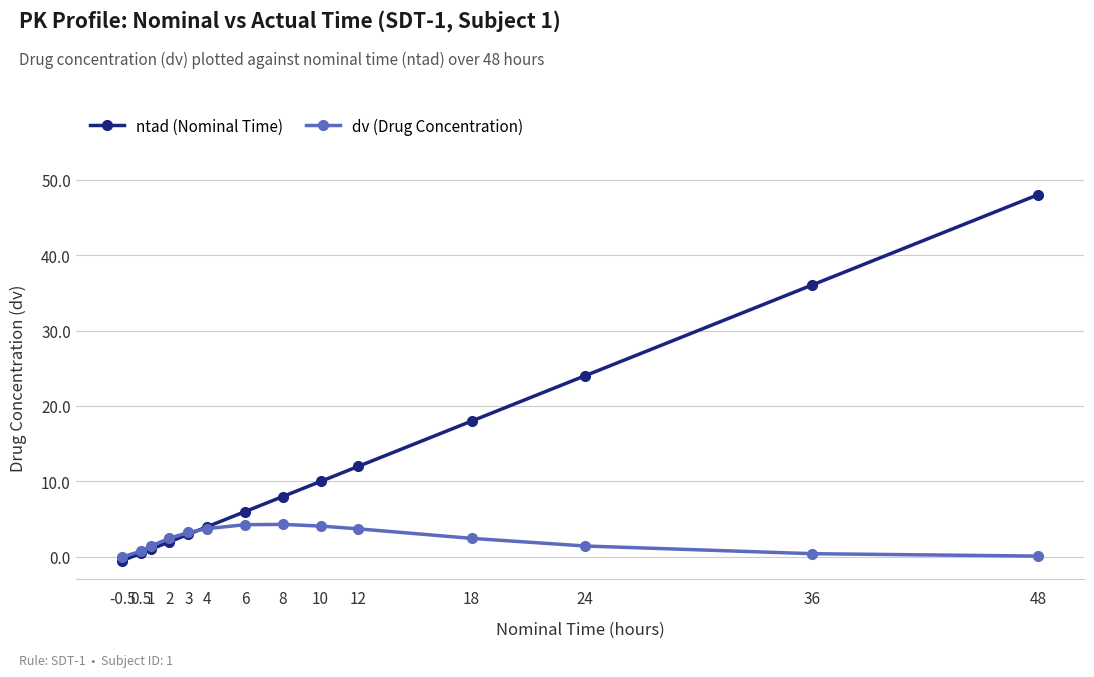

True or false: ntad (Nominal Time) has a value of 48.0 at 48.

True